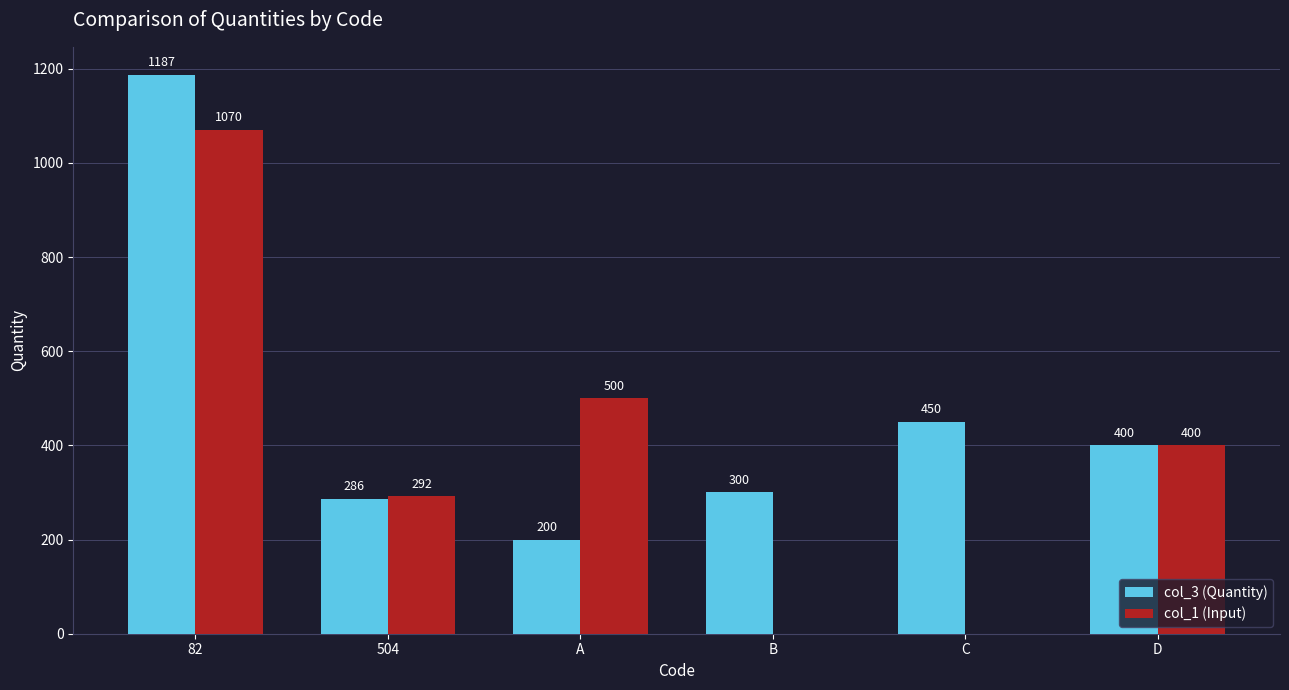

Where is col_1 (Input) nearest to the value 535?

A